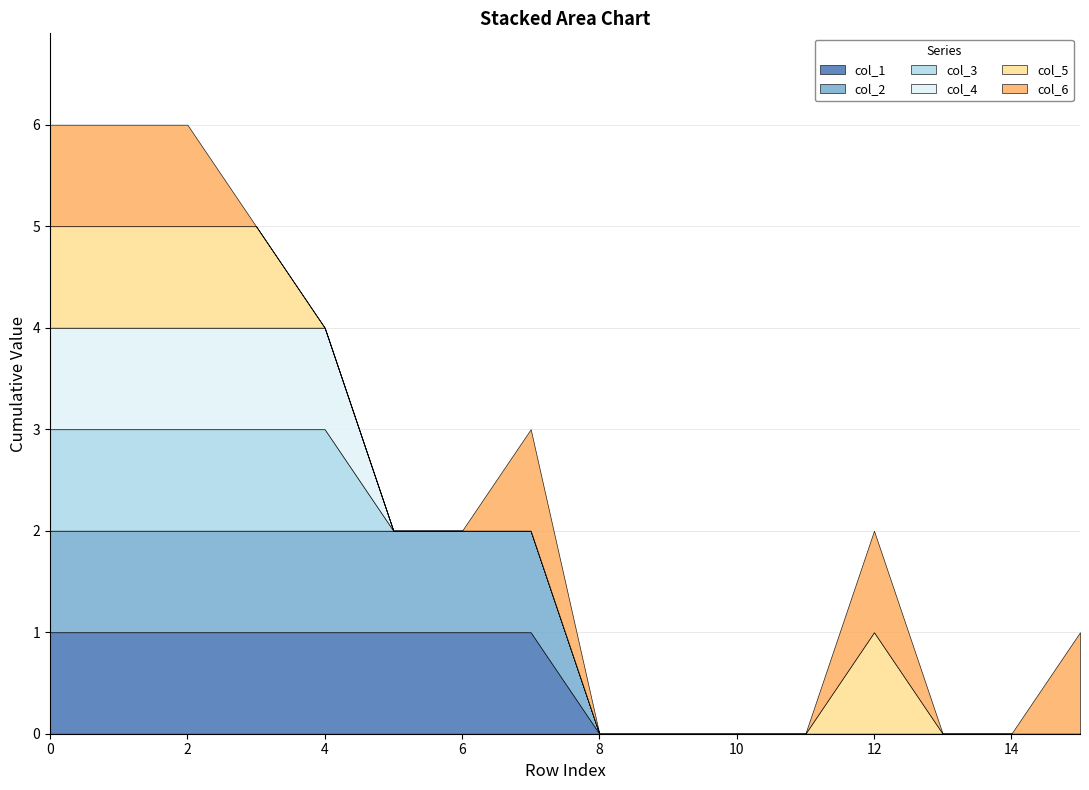

What are all the series names shown in the legend?

col_1, col_2, col_3, col_4, col_5, col_6